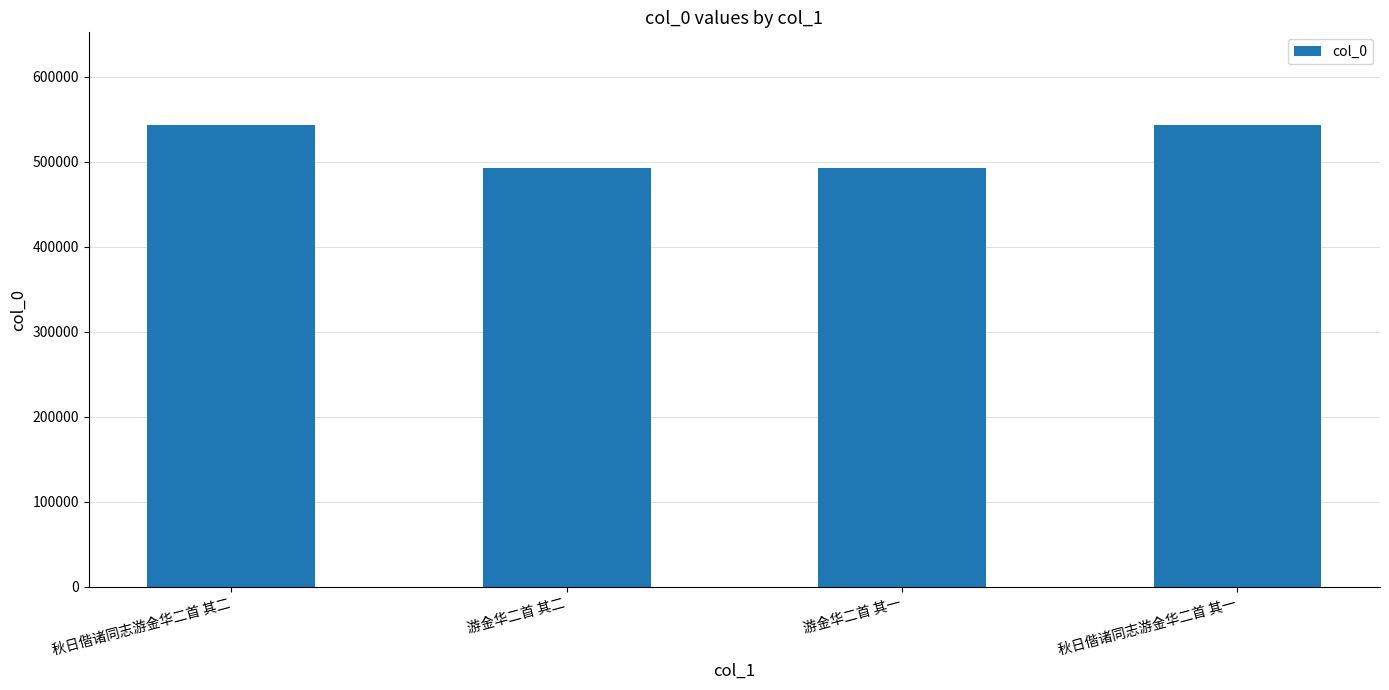

What is the minimum value shown in the chart?

492765